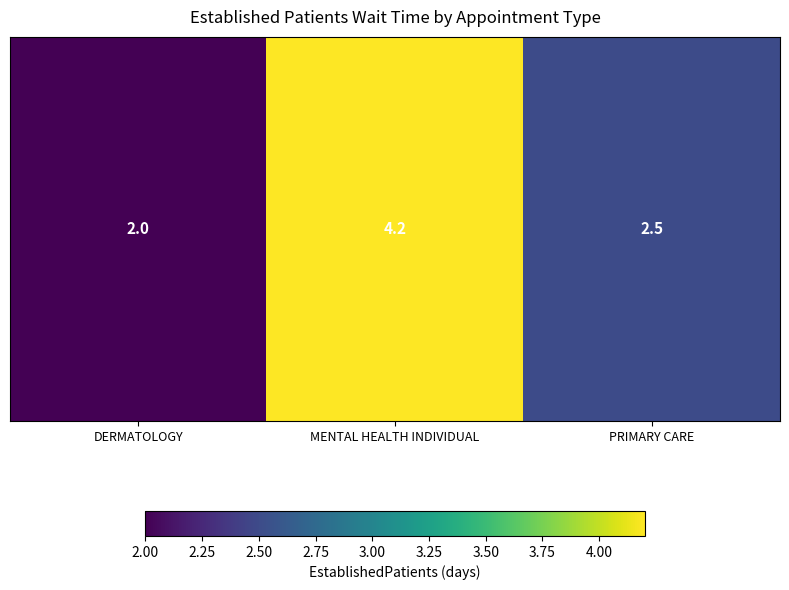

Is it true that the value at PRIMARY CARE is 2.5?

True